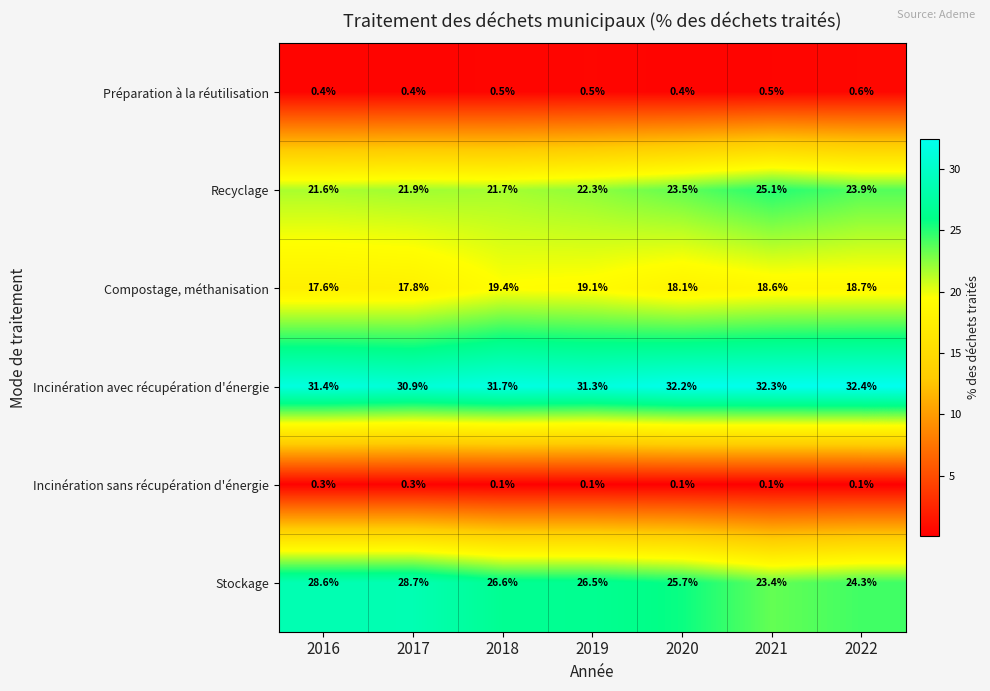

How many distinct data groups are displayed?

6